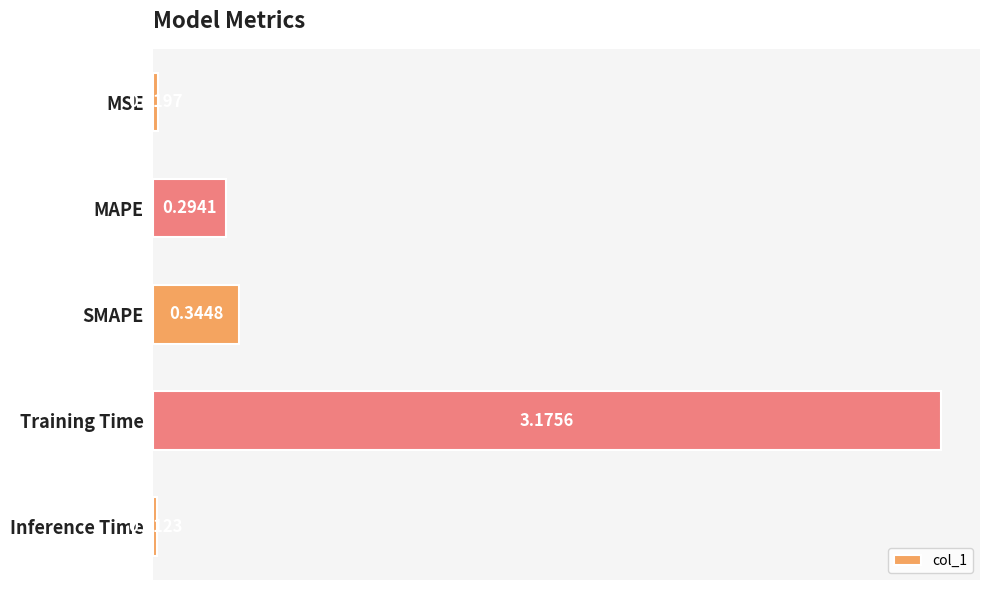

Rank the categories by value from highest to lowest.

Training Time, SMAPE, MAPE, MSE, Inference Time